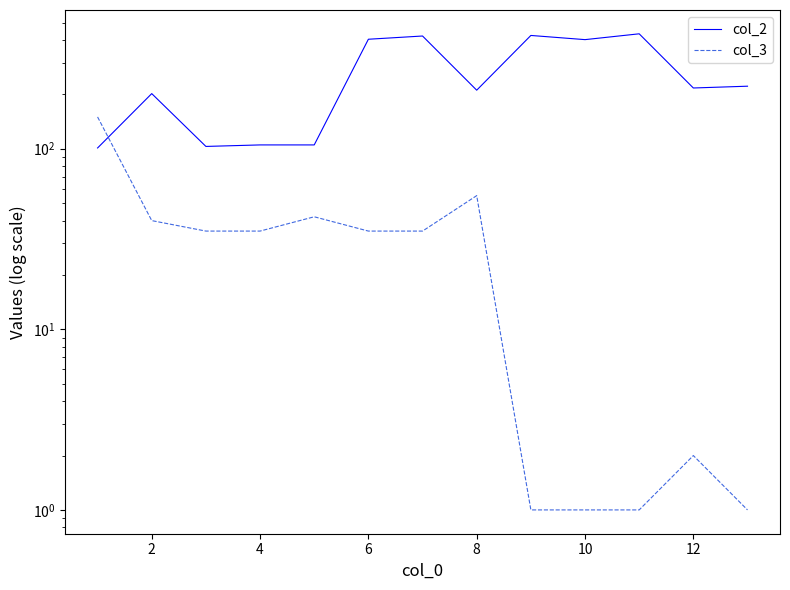

True or false: col_3 has a value of 57 at 12.

False